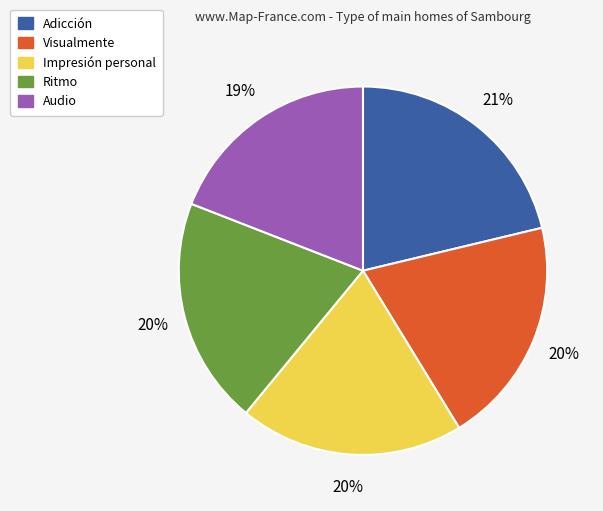

To the nearest percent, what portion does Ritmo represent?

20%